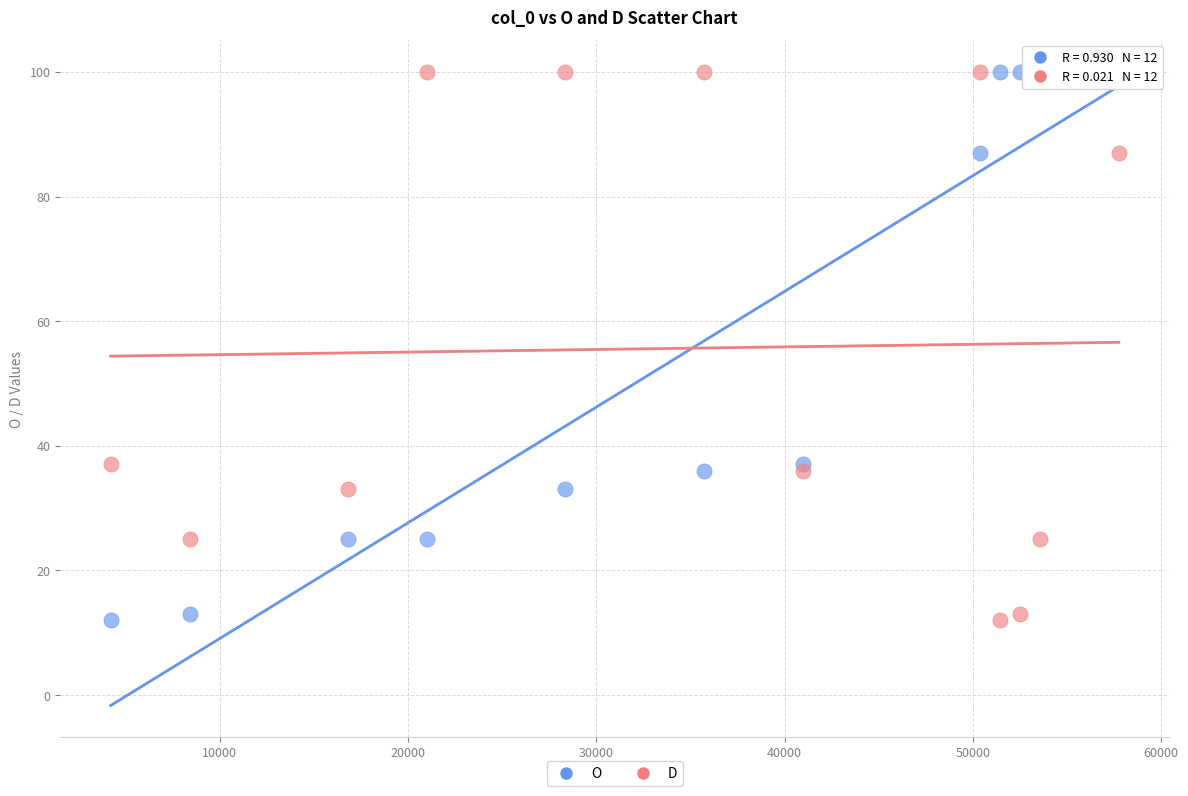

What is the X range (max minus min) for the scatter plot?

53549